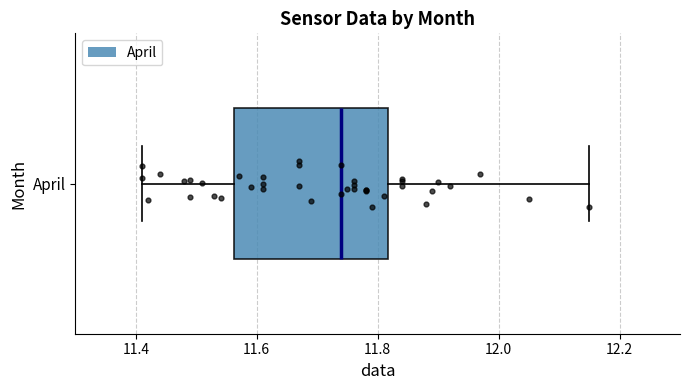

Read this box plot against the x-axis: the position of the median line, the range covered by the box, and the ends of both whiskers. The values are not printed on the chart, so give them approximately, as read against the axis.

median 11.74, box 11.56 to 11.82, whiskers 11.42 to 12.16